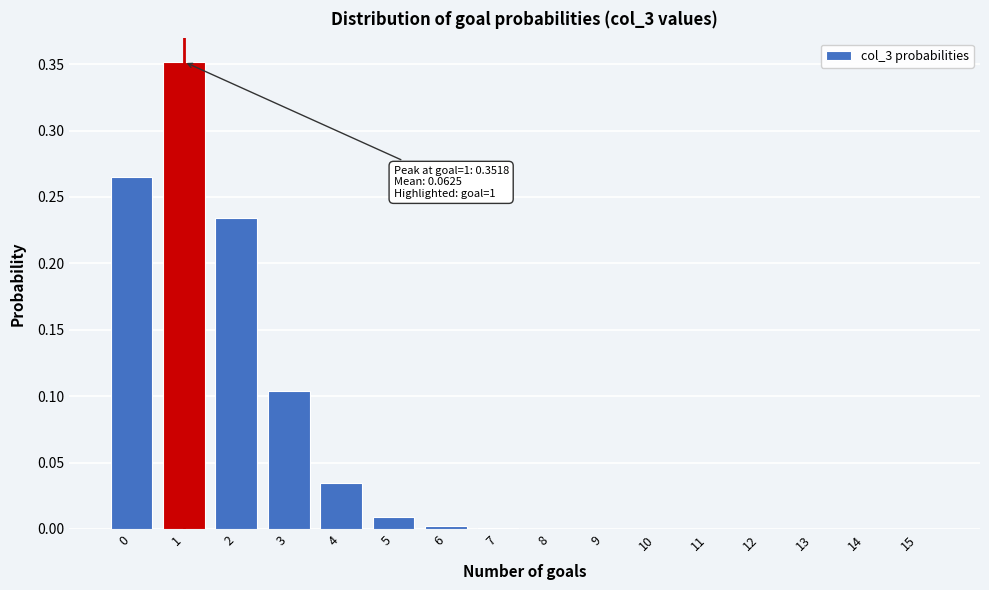

True or false: the data shows 0.0 at 14.

True